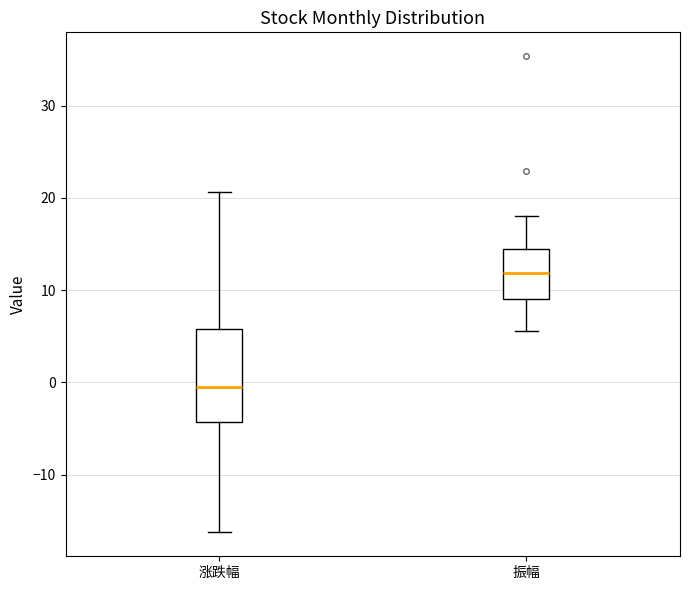

Reading left to right, read every box against the y-axis: the position of its median line, the range the box covers, and the ends of its whiskers. The values are not printed on the chart, so give them approximately, as read against the axis.

涨跌幅: median 0, box -4 to 6, whiskers -16 to 21
振幅: median 12, box 9 to 15, whiskers 6 to 18